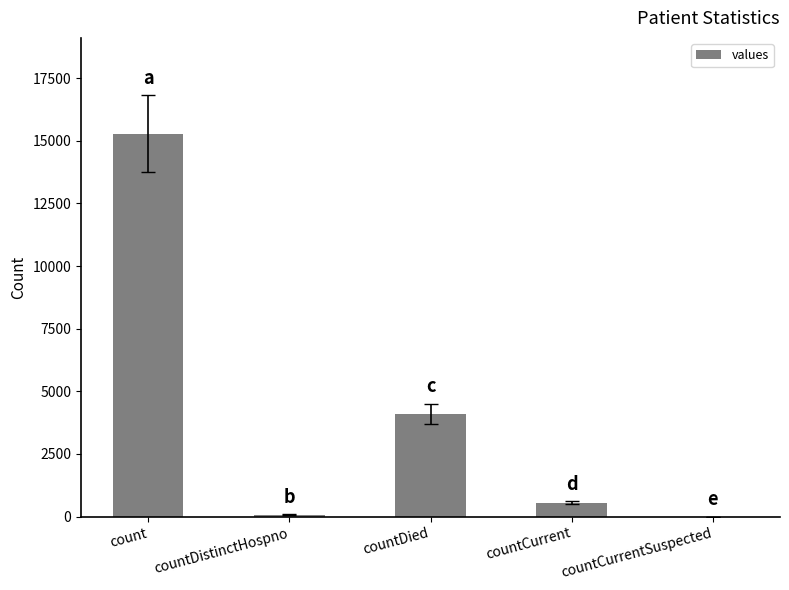

What is the change in value from countDistinctHospno to countCurrentSuspected?

-76